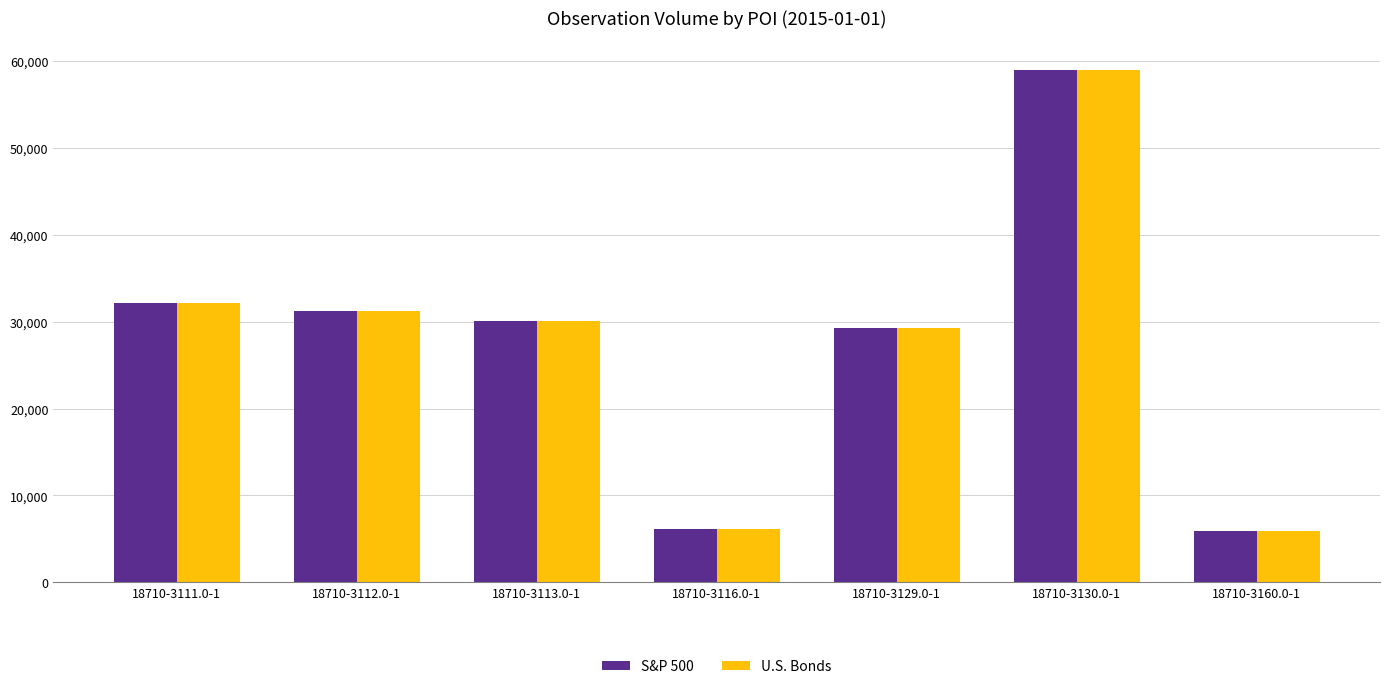

Is it true that S&P 500 equals 51189 at 18710-3112.0-1?

False